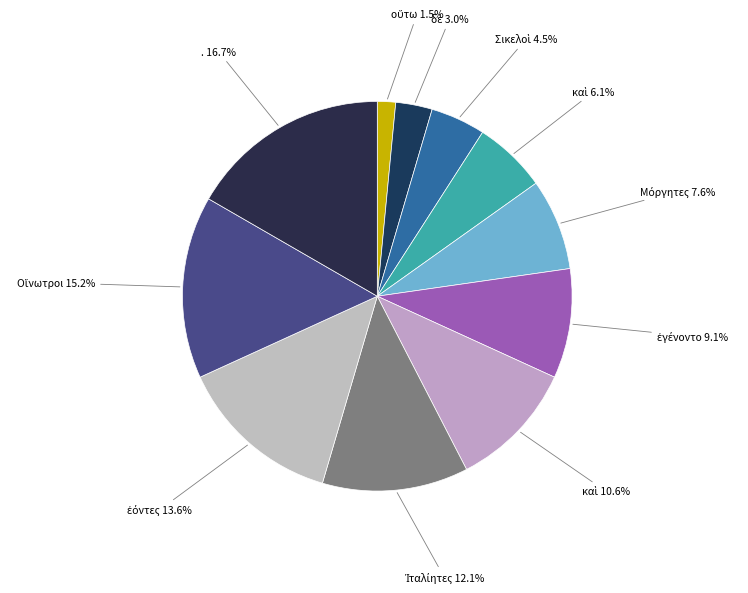

How many slices are in this pie chart?

11